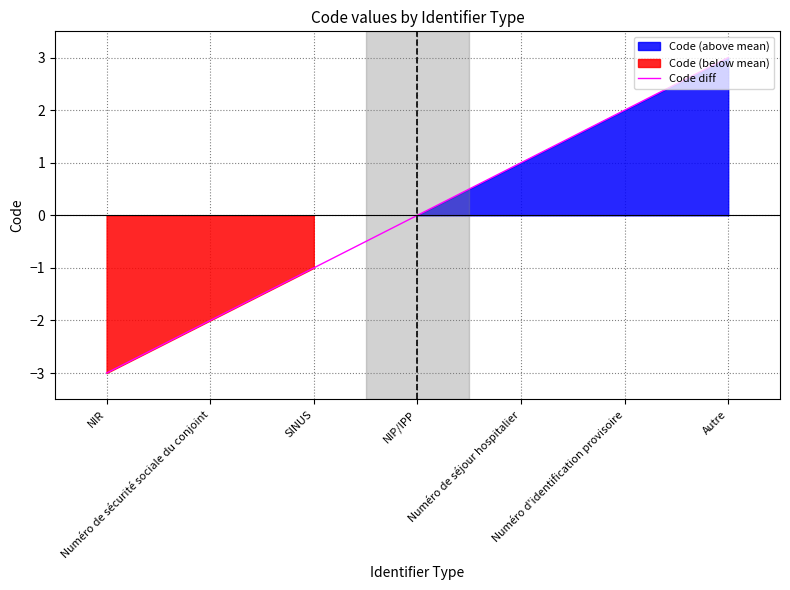

What is the label of the 5th point from the left?

Numéro de séjour hospitalier